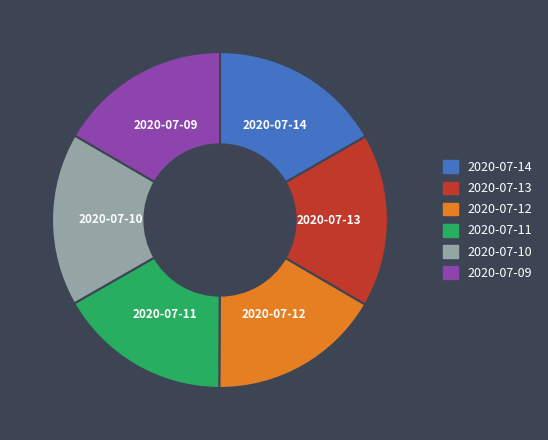

True or false: 2020-07-13 accounts for 31% of the total.

False